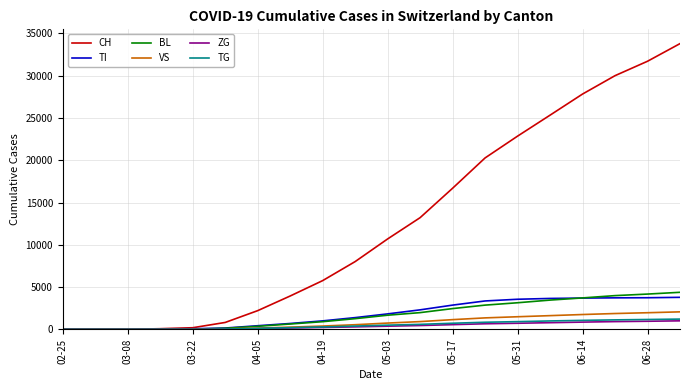

What is the greatest value displayed?

33800